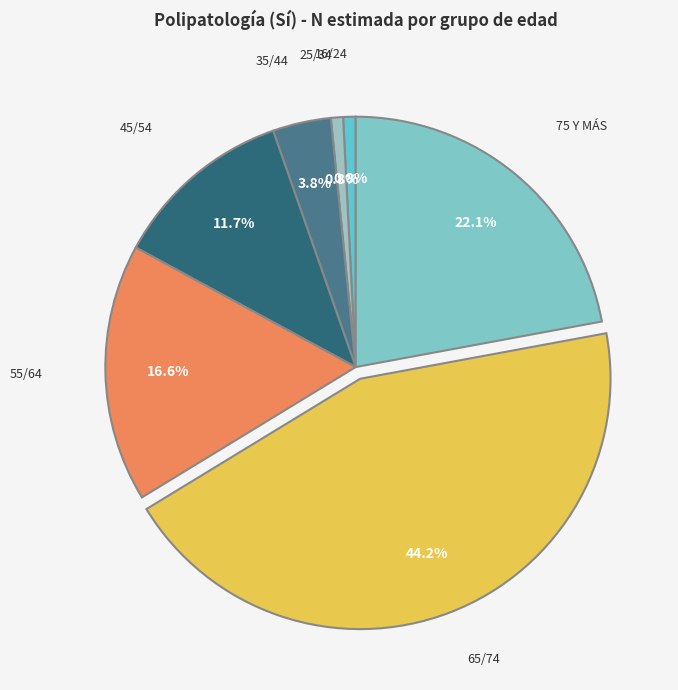

How many segments does this pie chart have?

7